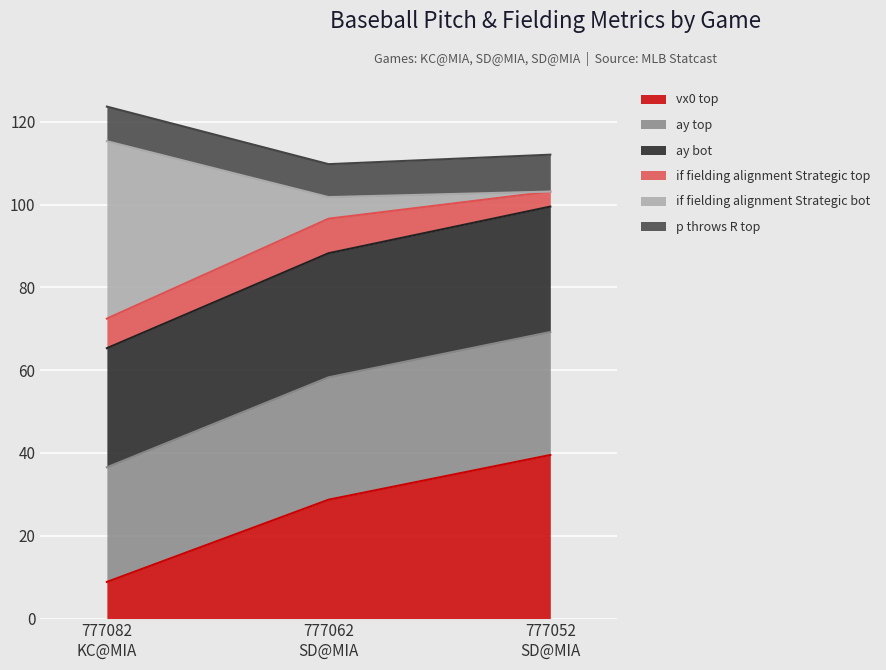

At which label does vx0_top reach its peak?

777052
SD@MIA